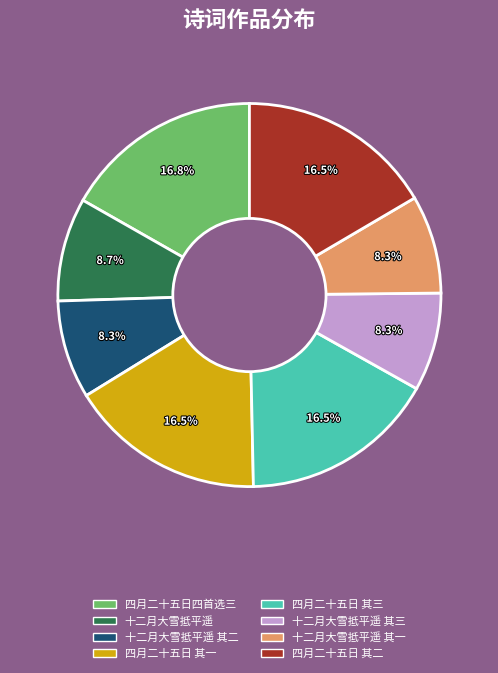

What portion of the pie excludes 十二月大雪抵平遥?

91.3%